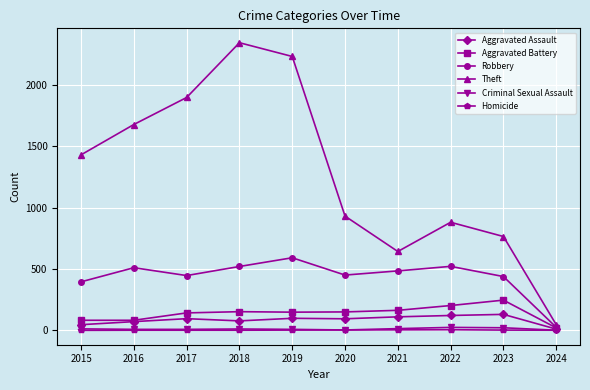

What is the total value across all series at 2019?

3077